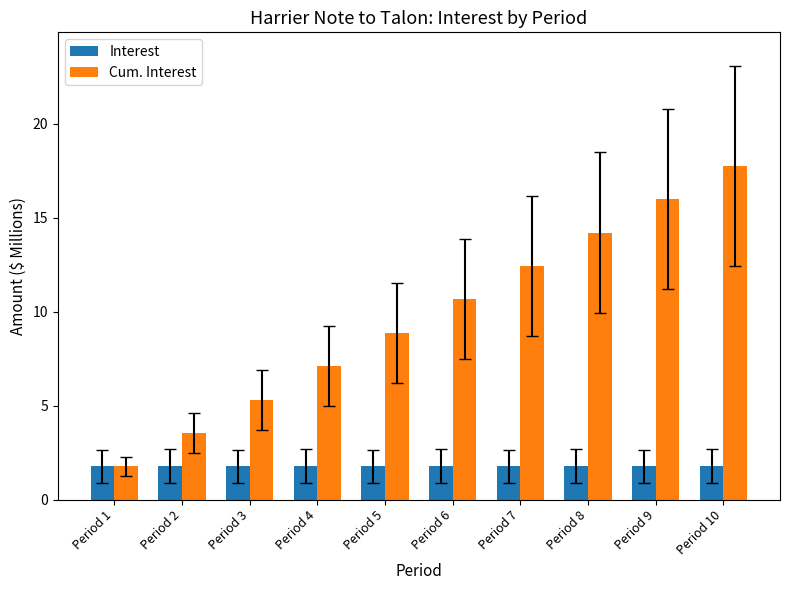

Which category has the lowest value in the Cum. Interest series?

Period 1